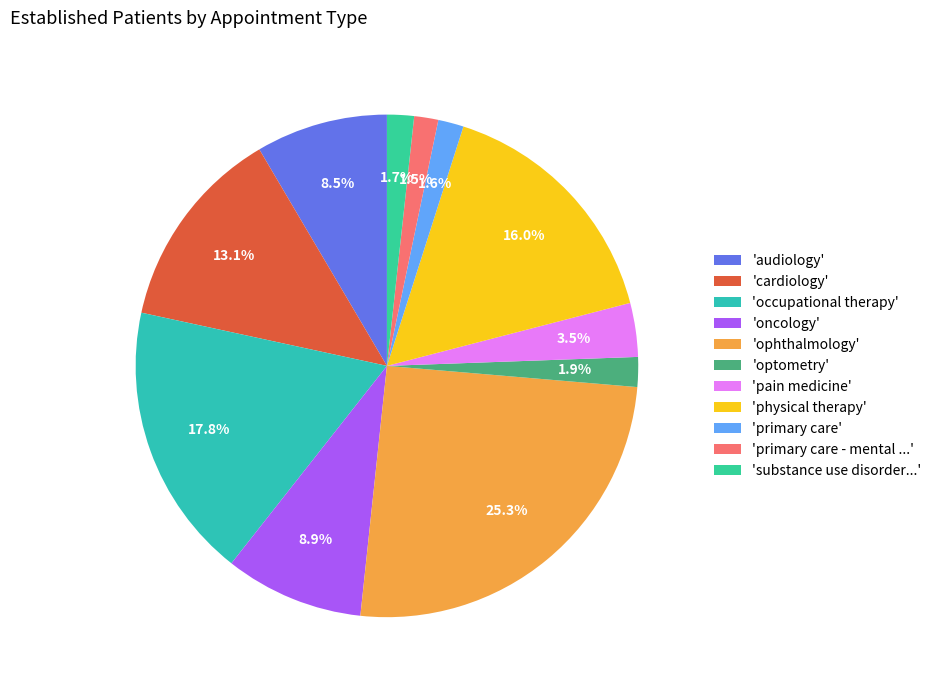

Count the number of slices in the pie.

11